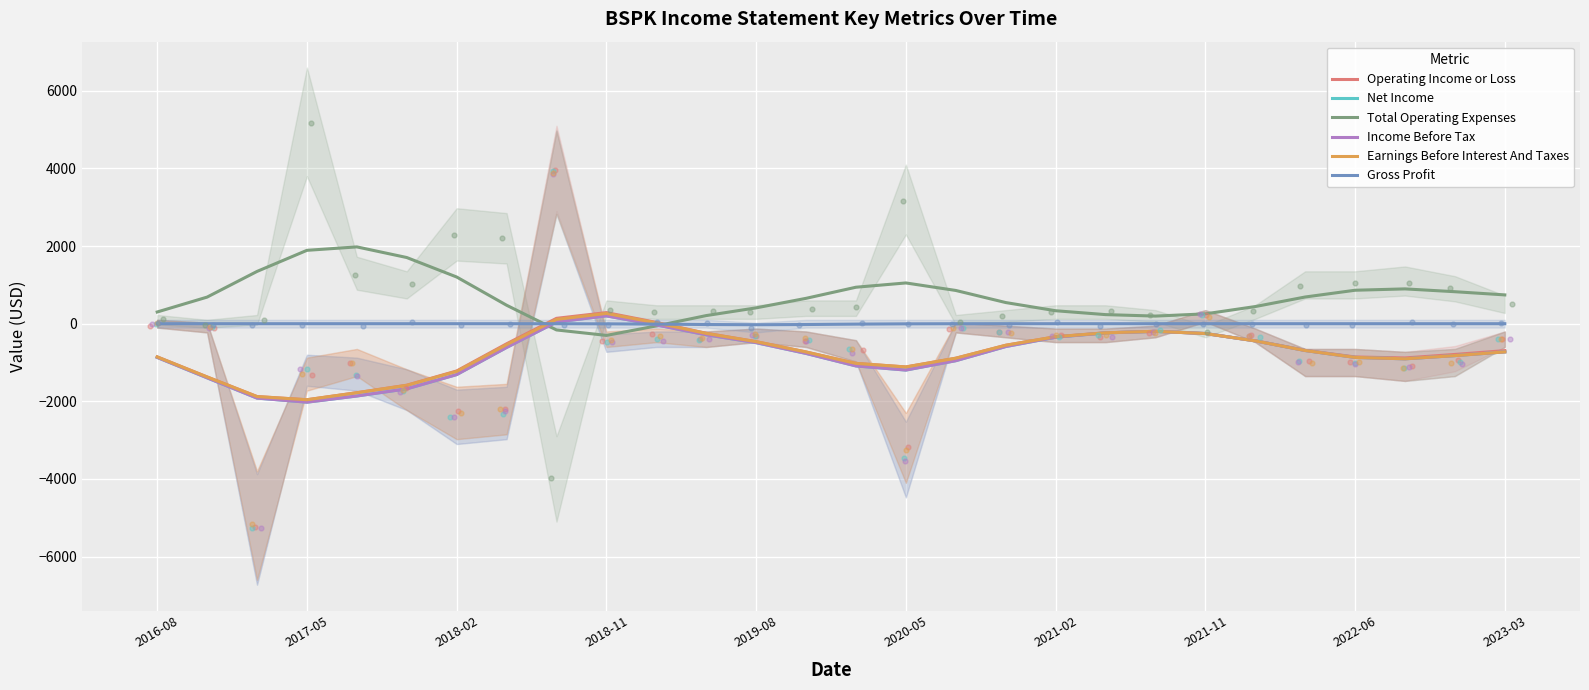

Which series reaches the maximum Y coordinate?

Total Operating Expenses